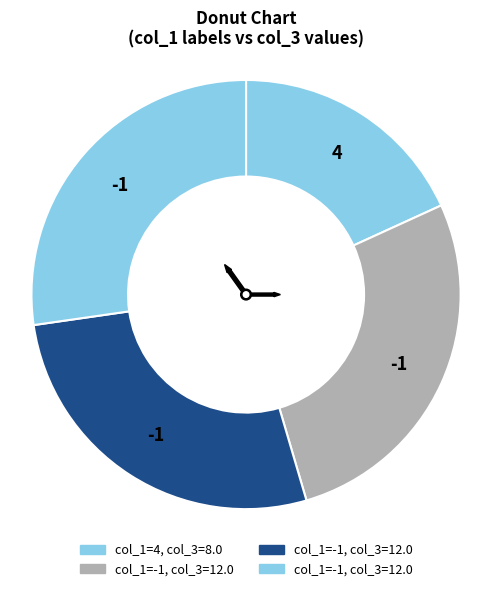

Count the number of slices in the pie.

4